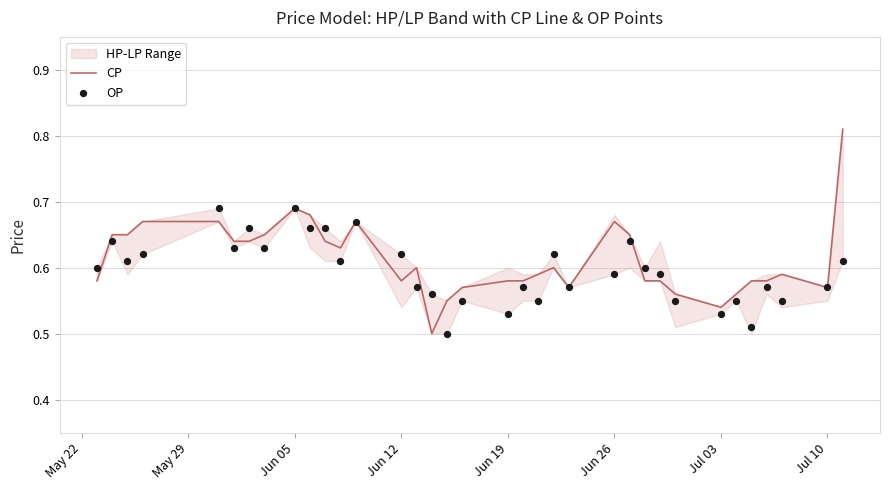

Which series has the largest Y range (max minus min)?

CP